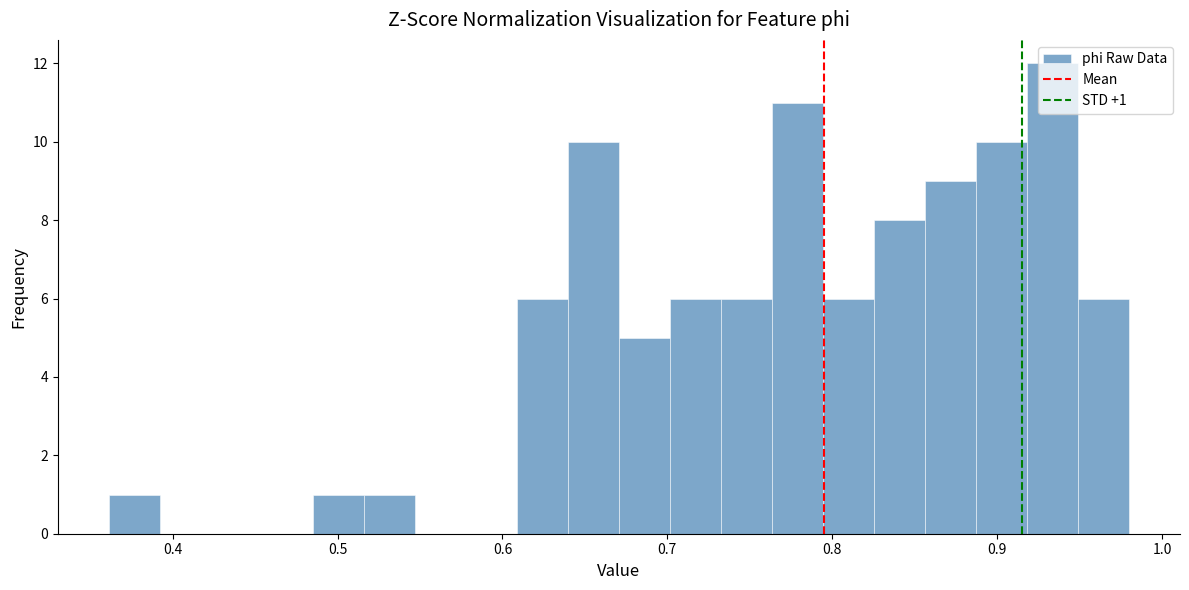

Read against the x-axis, roughly where is the centre of the tallest bar?

0.93